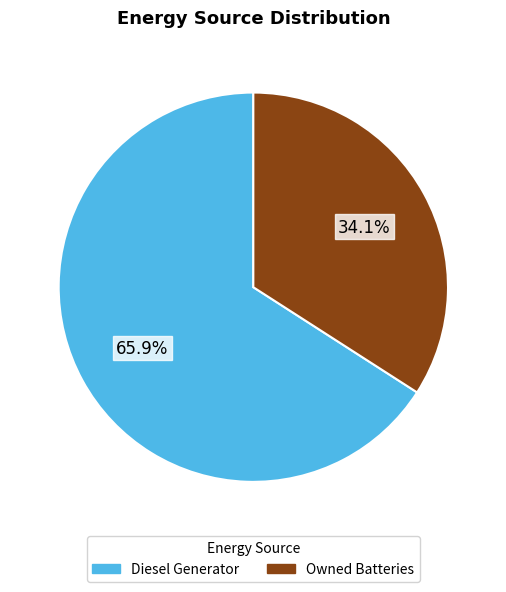

Does any single category account for the majority?

Yes